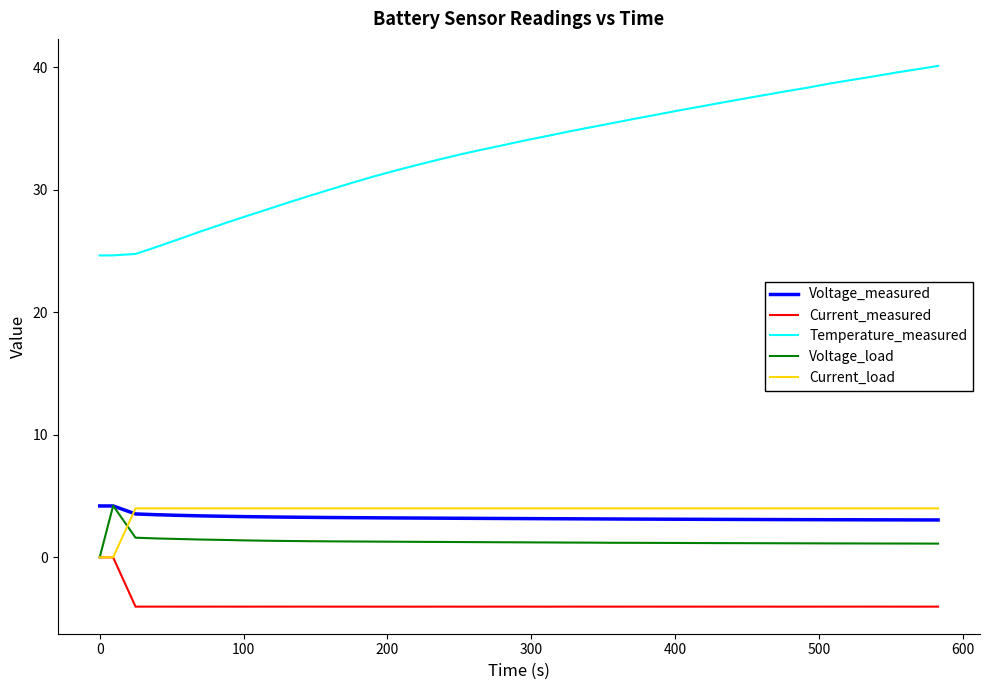

Which series has the largest total across all categories?

Temperature_measured